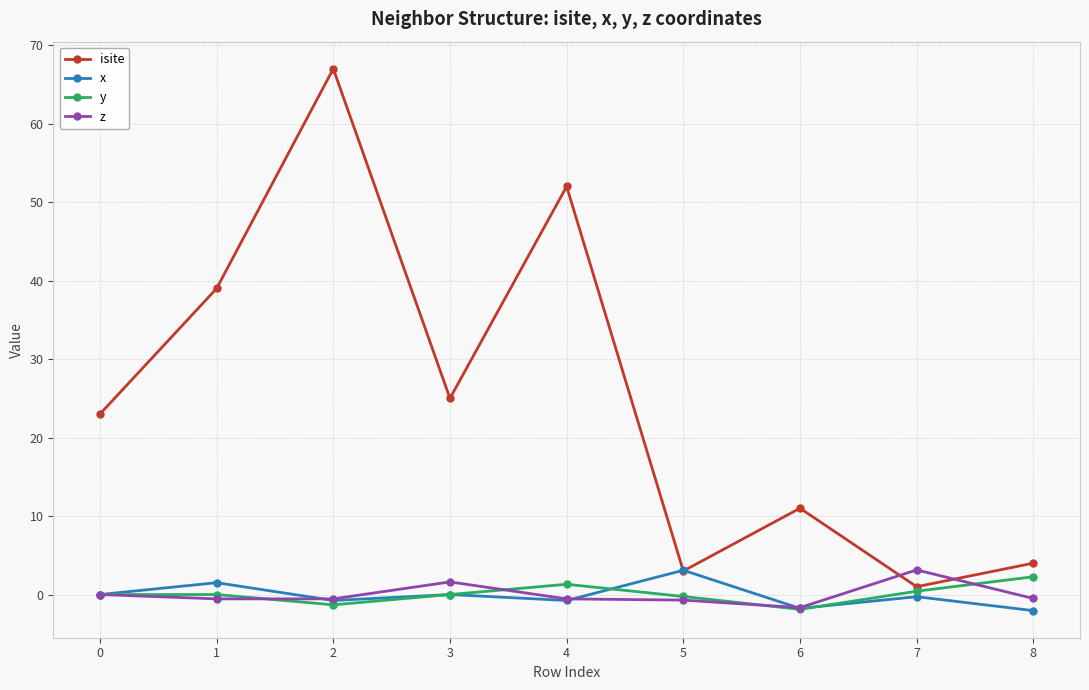

At which label does z reach its peak?

7